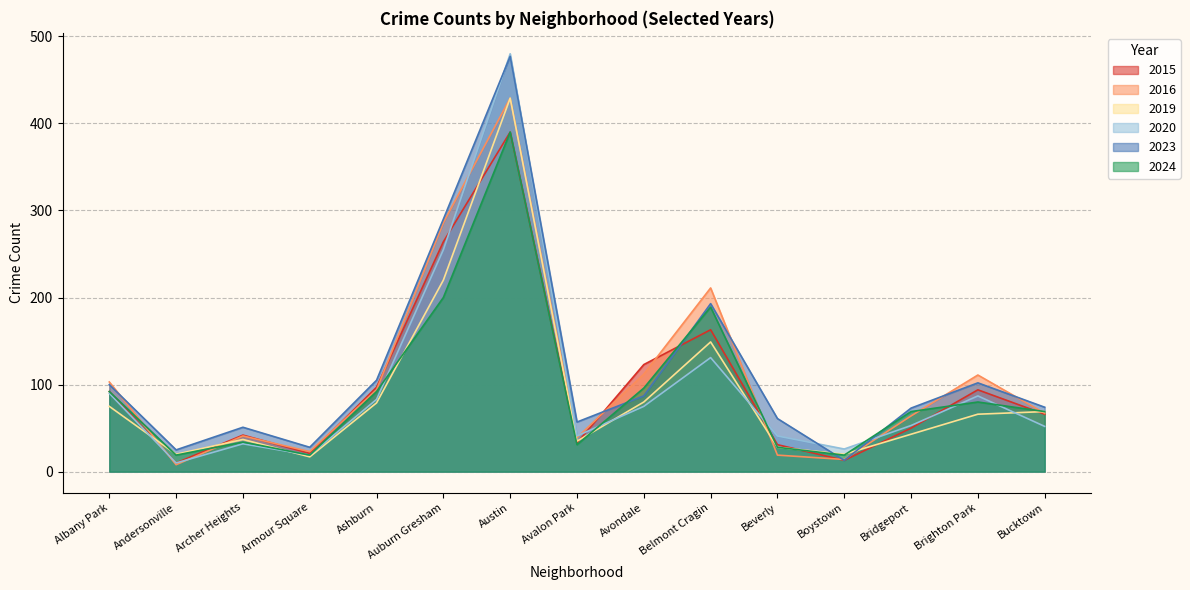

What is the label of the 7th point from the right?

Avondale